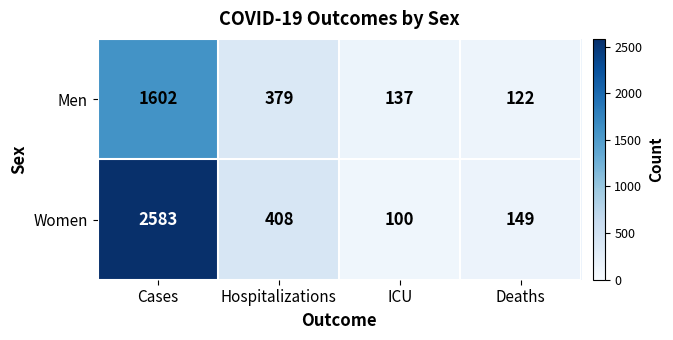

At Deaths, list the series in order from smallest to largest.

Men, Women